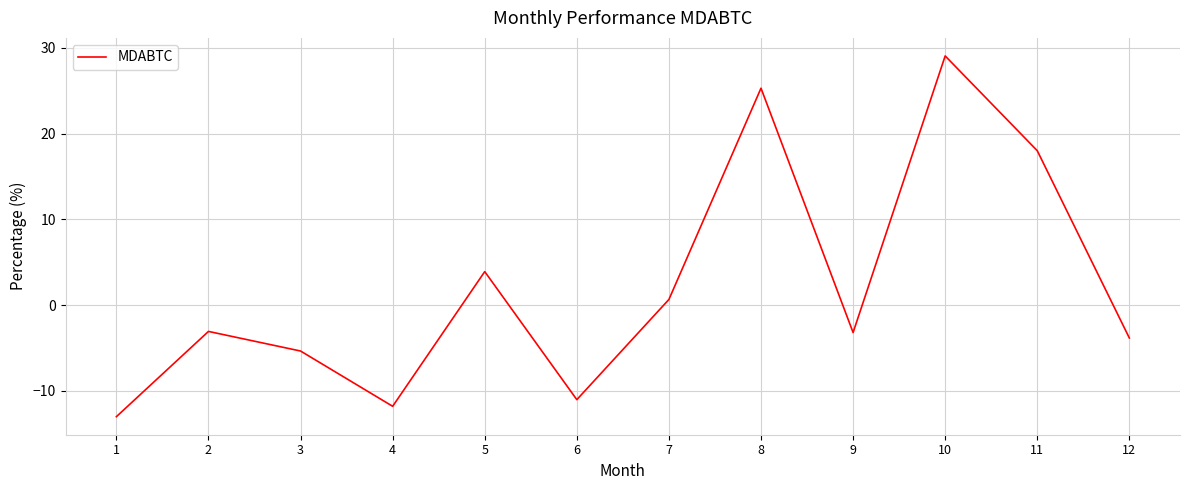

Which category has the lowest value across all series?

1